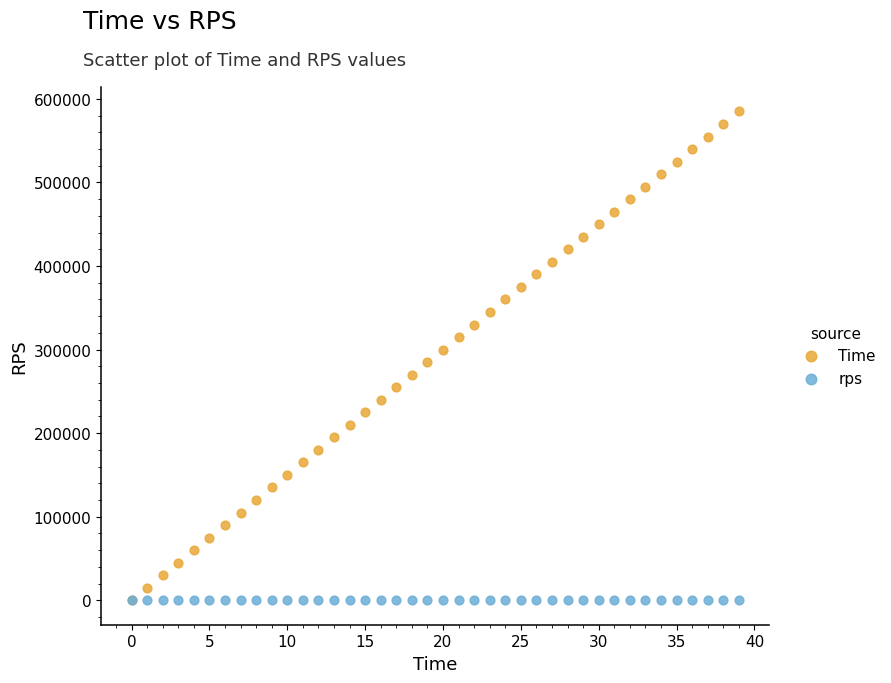

What are all the series names shown in the legend?

Time, rps